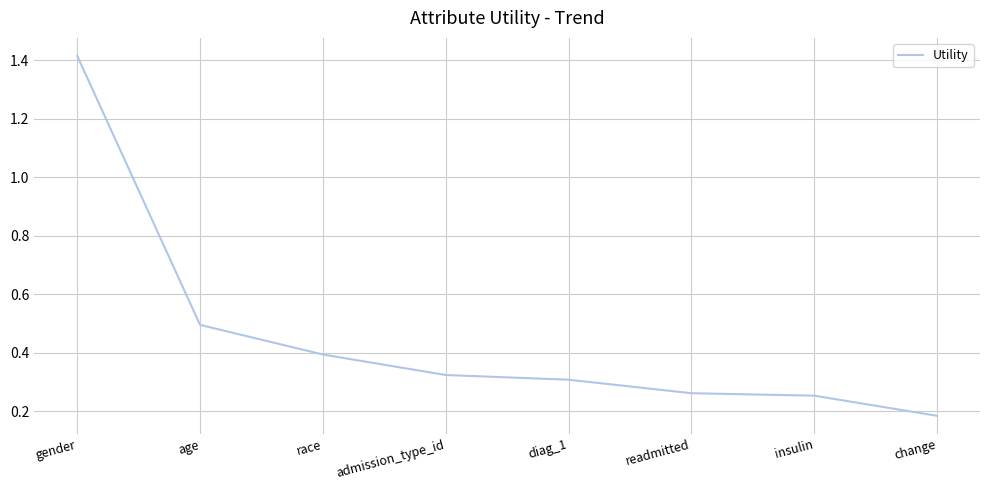

Which label corresponds to the largest value in the chart?

gender